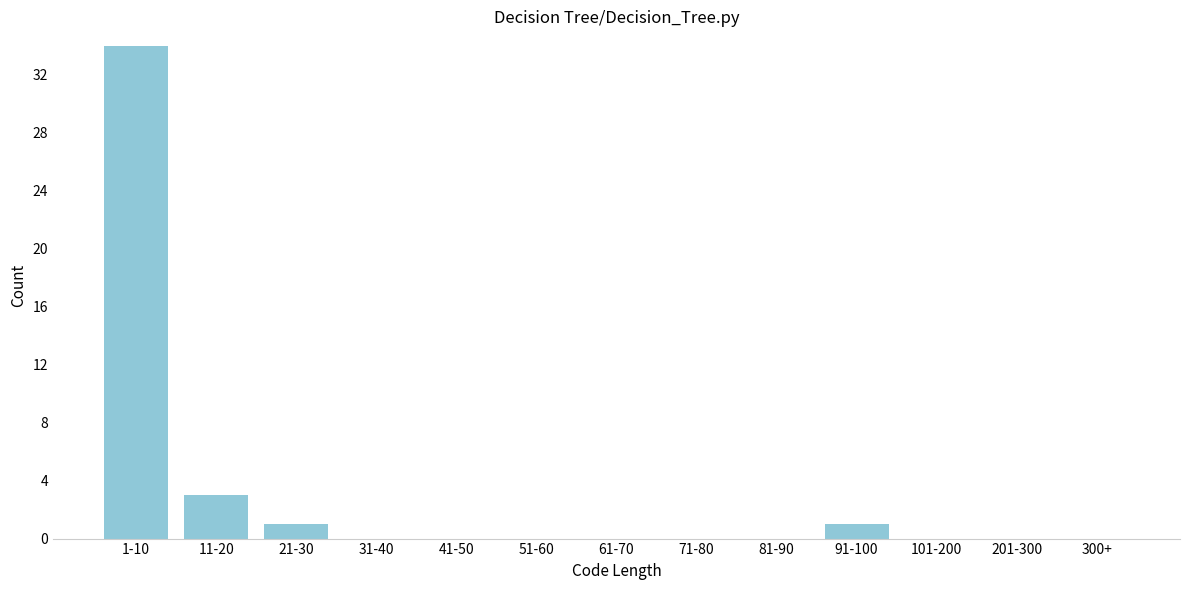

Reading right to left, transcribe all the data shown in this chart.

300+=0	201-300=0	101-200=0	91-100=1	81-90=0	71-80=0	61-70=0	51-60=0	41-50=0	31-40=0	21-30=1	11-20=3	1-10=34